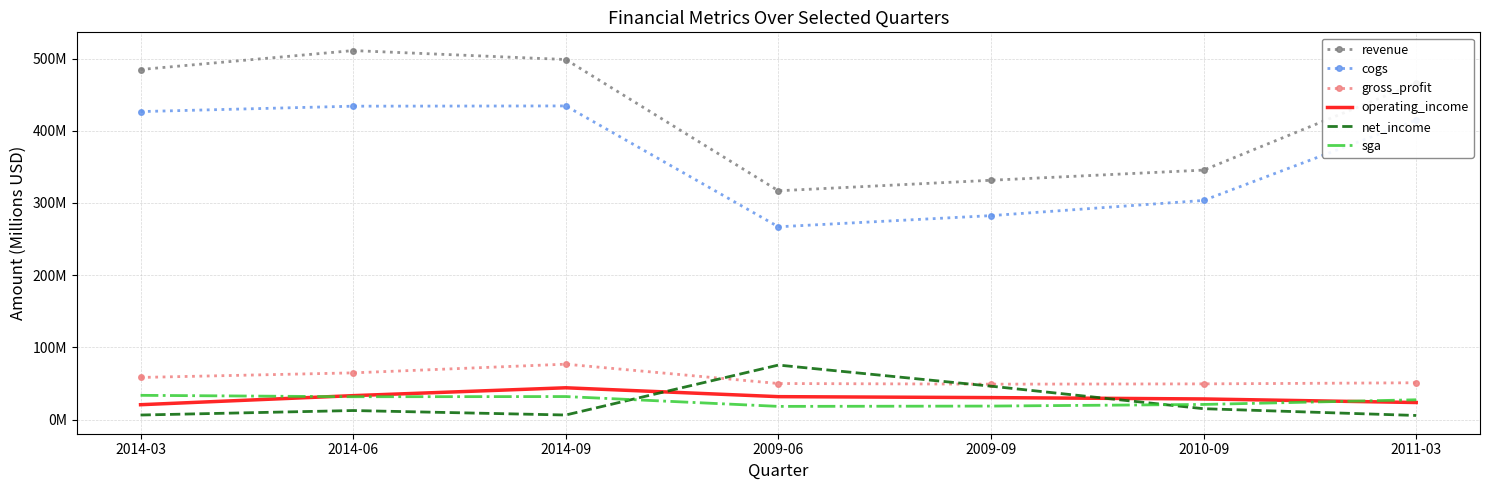

Reading left to right, what are all the values shown in this chart?

revenue: 2014-03=484.9	2014-06=511.1	2014-09=498.8	2009-06=316.9	2009-09=331.5	2010-09=345.6	2011-03=465.8
cogs: 2014-03=426.6	2014-06=434.1	2014-09=434.5	2009-06=267.0	2009-09=282.5	2010-09=303.5	2011-03=414.9
gross_profit: 2014-03=58.3	2014-06=64.6	2014-09=76.7	2009-06=49.9	2009-09=49.0	2010-09=49.4	2011-03=50.9
operating_income: 2014-03=20.5	2014-06=33.1	2014-09=44.0	2009-06=31.7	2009-09=30.4	2010-09=28.5	2011-03=23.5
net_income: 2014-03=6.2	2014-06=12.5	2014-09=6.3	2009-06=75.4	2009-09=46.2	2010-09=15.0	2011-03=5.6
sga: 2014-03=33.5	2014-06=31.6	2014-09=31.8	2009-06=18.2	2009-09=18.6	2010-09=20.9	2011-03=27.4